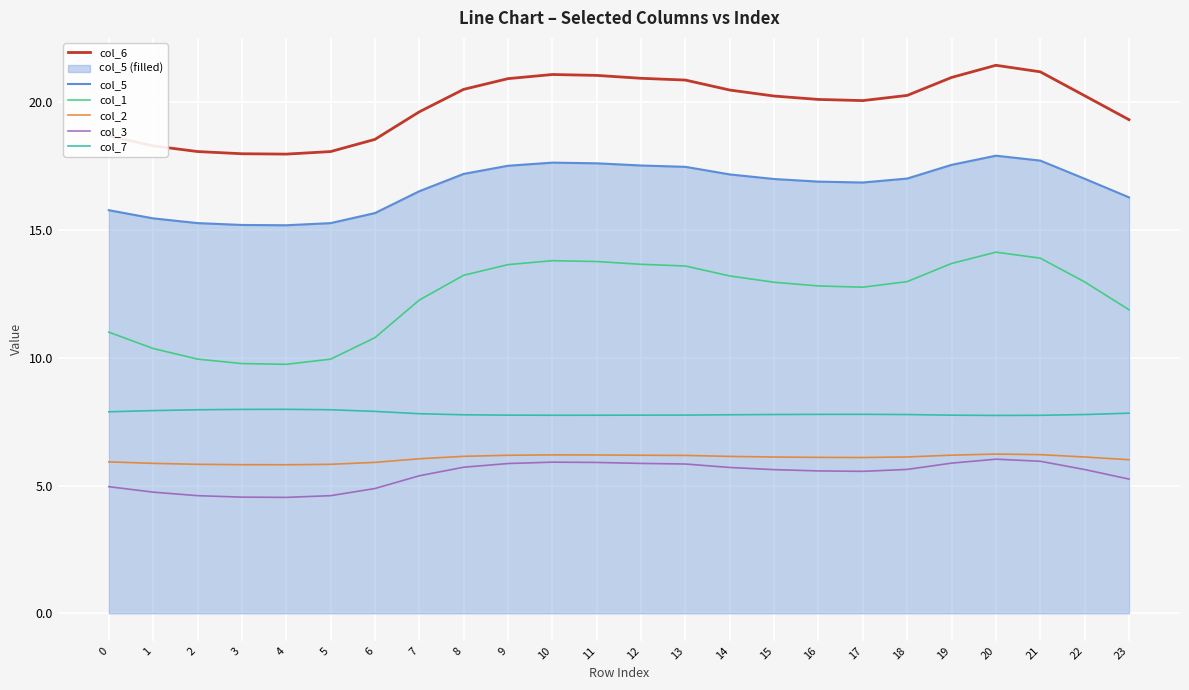

What is the spread (max minus min) of values at 20?

15.4